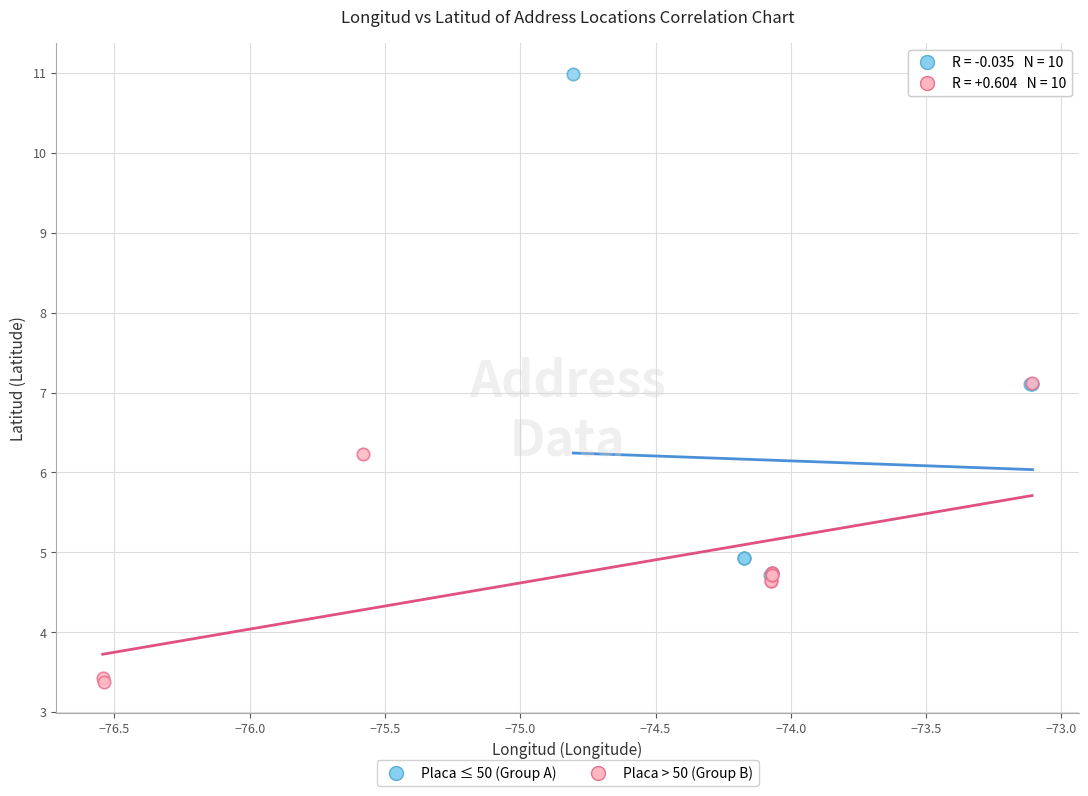

Which series contains the highest Y value?

Placa ≤ 50 (Group A)